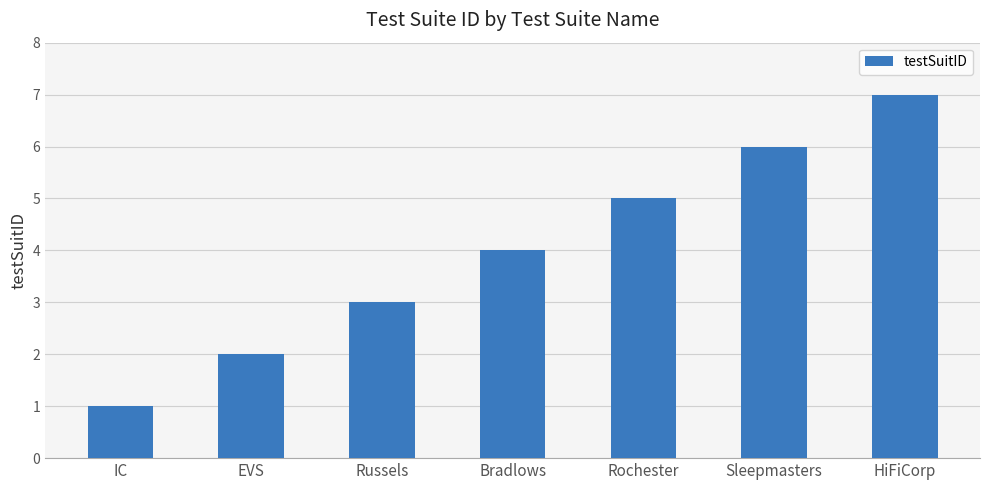

What is the value of the 3rd bar from the left?

3